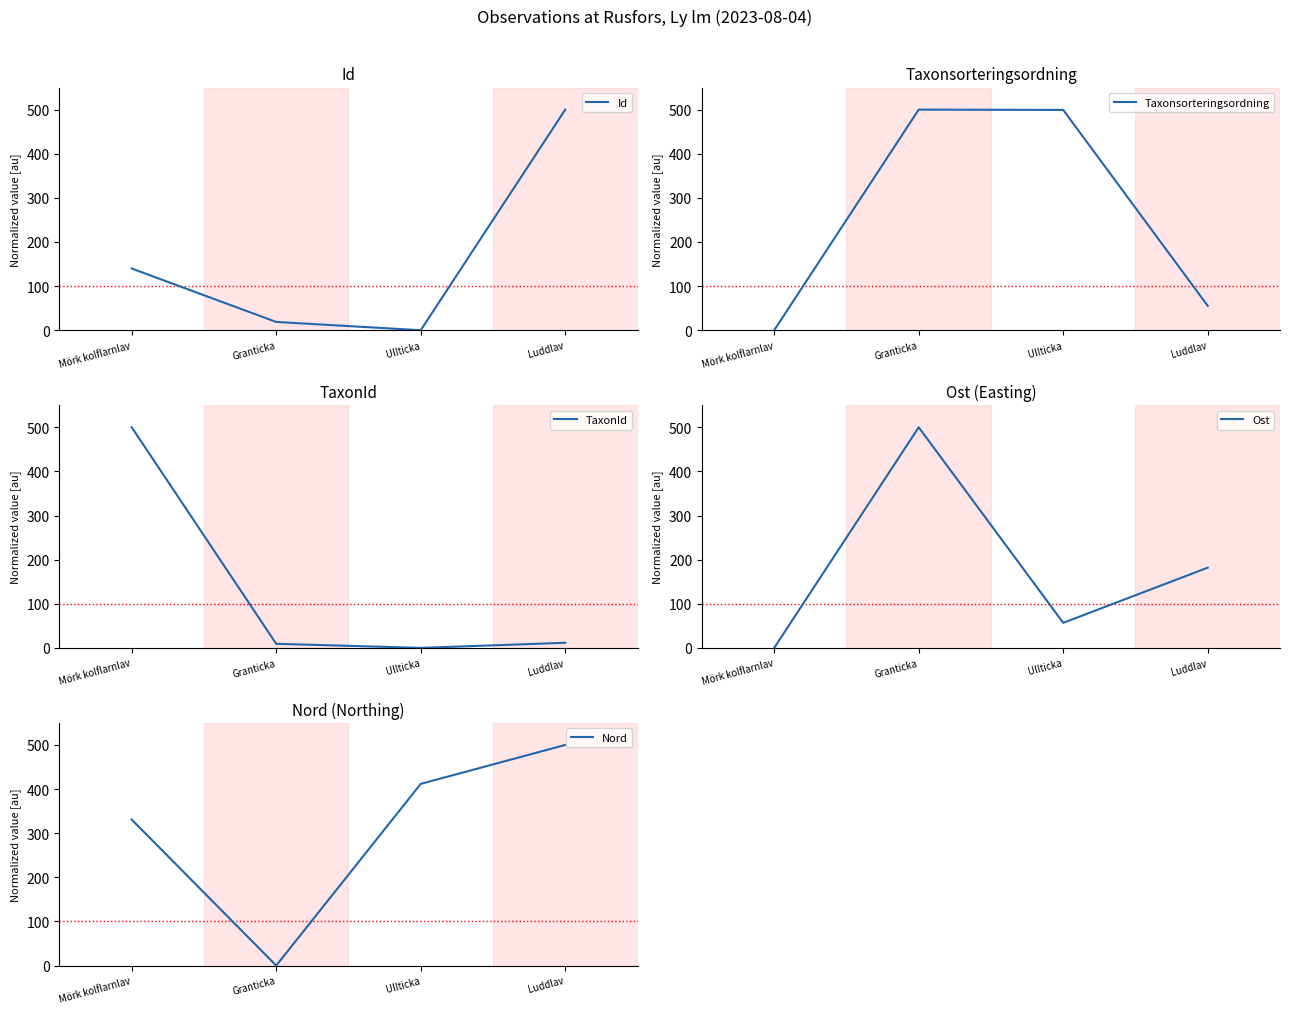

Reading left to right, extract all data points from this chart.

Id: 139.9	18.8	0.0	500.0
Taxonsorteringsordning: 0.0	500.0	499.3	55.2
TaxonId: 500.0	9.3	0.0	11.6
Ost: 0.0	500.0	56.8	181.8
Nord: 330.9	0.0	411.8	500.0